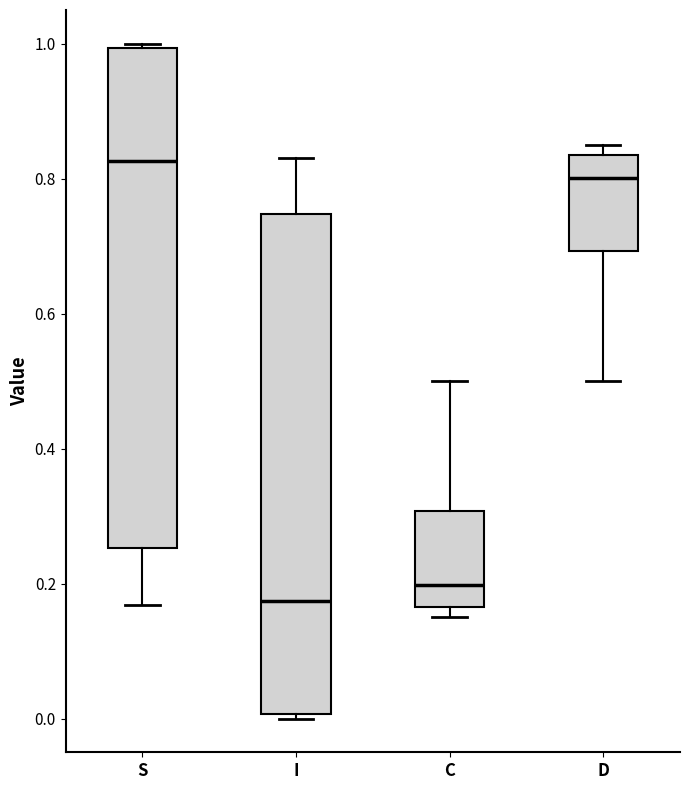

Reading left to right, read every box against the y-axis: the position of its median line, the range the box covers, and the ends of its whiskers. The values are not printed on the chart, so give them approximately, as read against the axis.

S: median 0.82, box 0.26 to 1.00, whiskers 0.16 to 1.00 (just above the box's upper edge)
I: median 0.18, box 0.00 to 0.74, whiskers 0.00 (just below the box's lower edge) to 0.84
C: median 0.20, box 0.16 to 0.30, whiskers 0.16 (just below the box's lower edge) to 0.50
D: median 0.80, box 0.70 to 0.84, whiskers 0.50 to 0.84 (just above the box's upper edge)